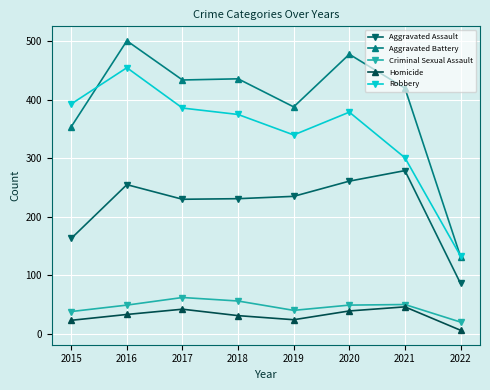

True or false: Robbery and Homicide cross at least once.

False